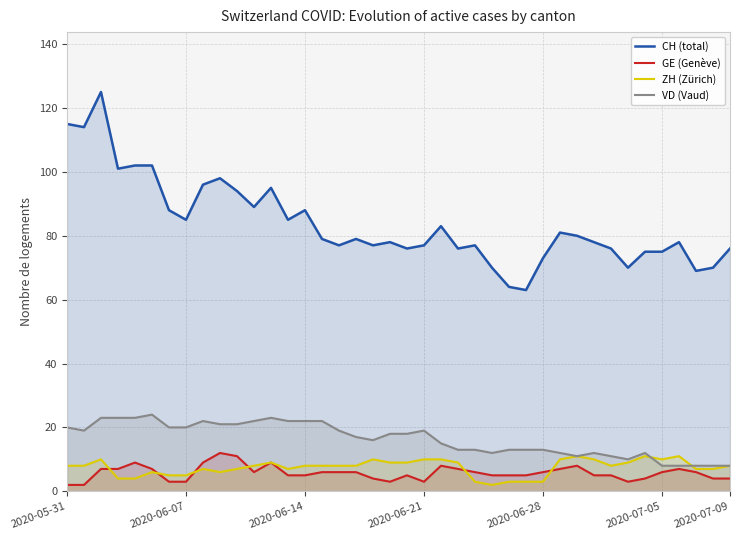

How many data points does each series have?

40